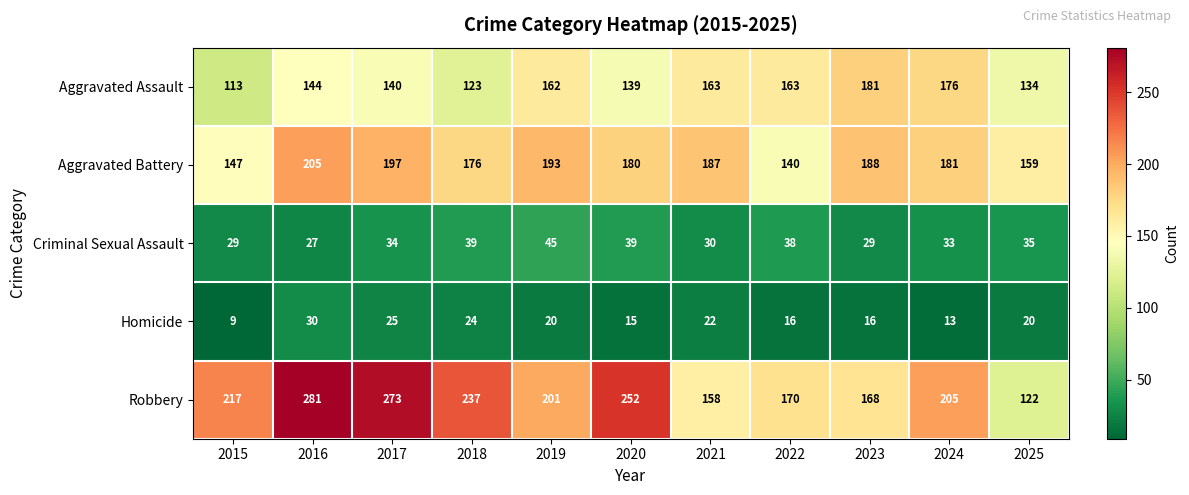

What is the greatest value displayed?

281